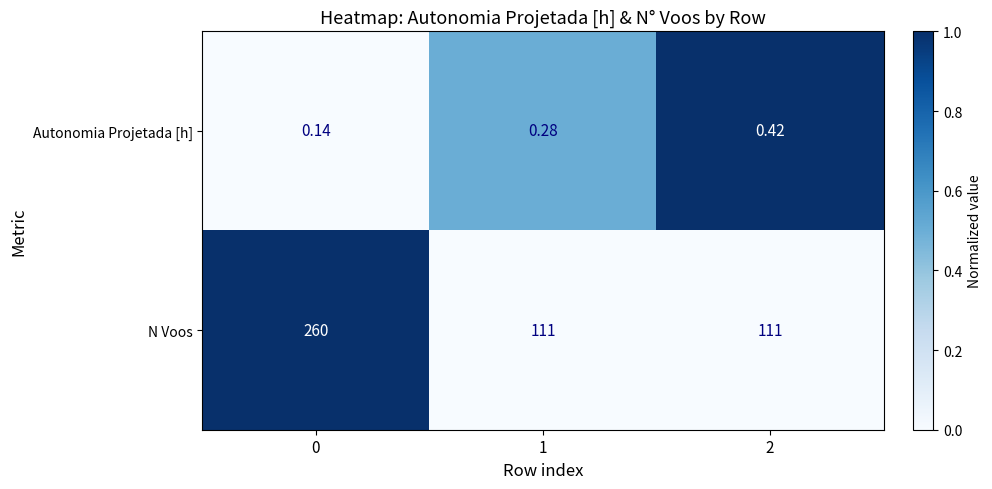

What is the total value across all series at 2?

111.4